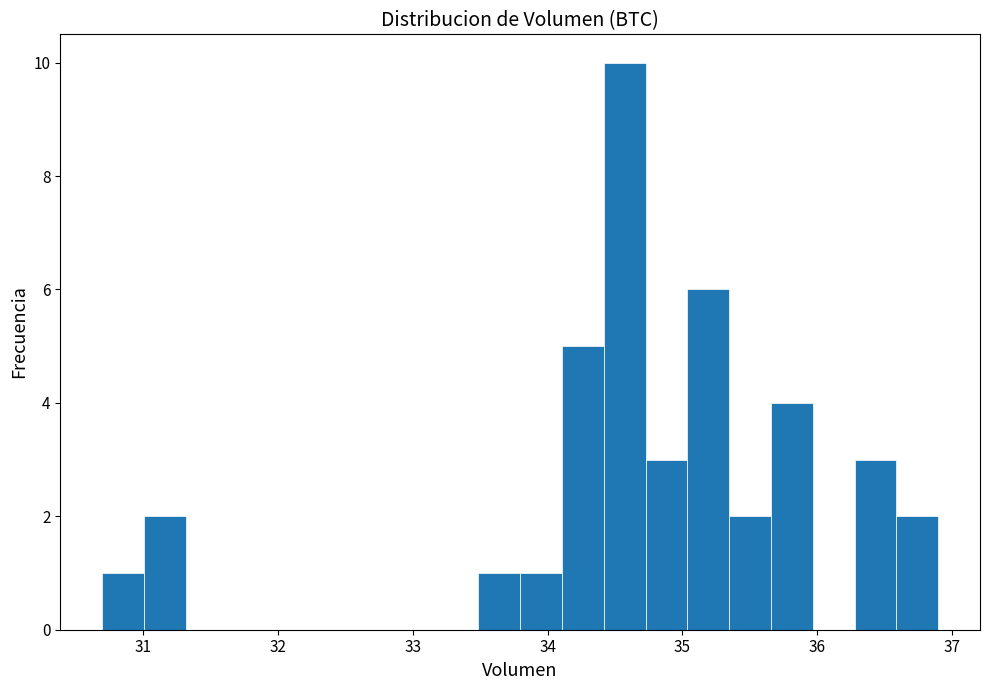

Around what value on the x-axis is the tallest bar? Give the approximate position of its centre, as read against the axis.

34.6